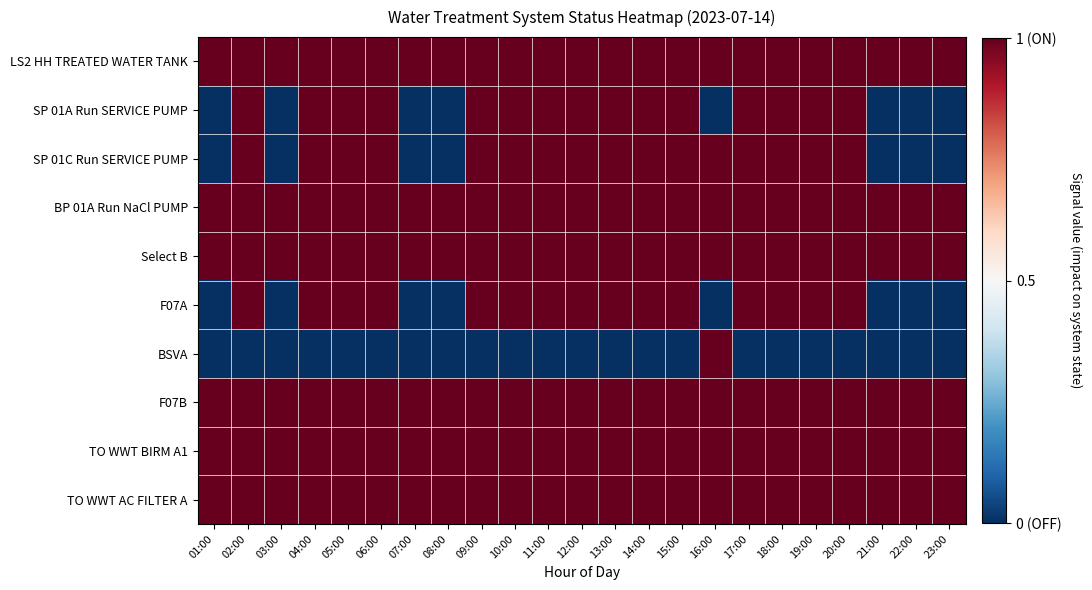

Which has a higher value, 12:00 or 05:00?

12:00